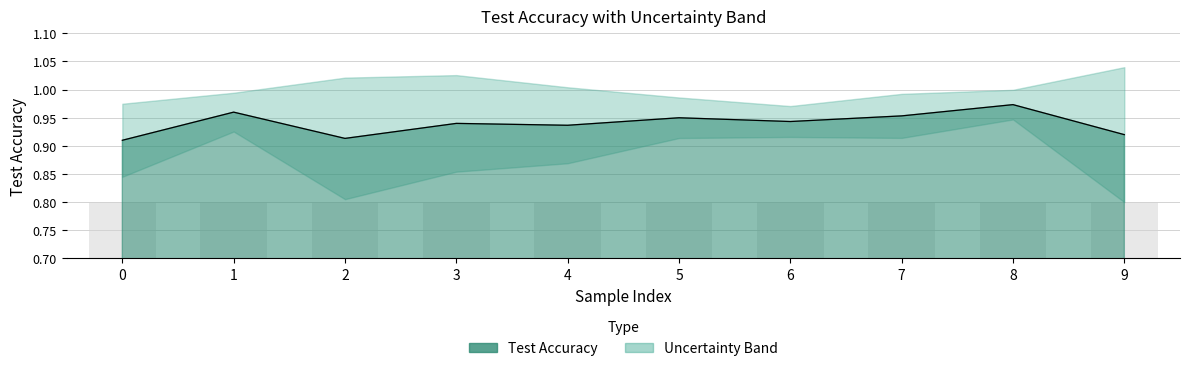

What is the average value?

0.9